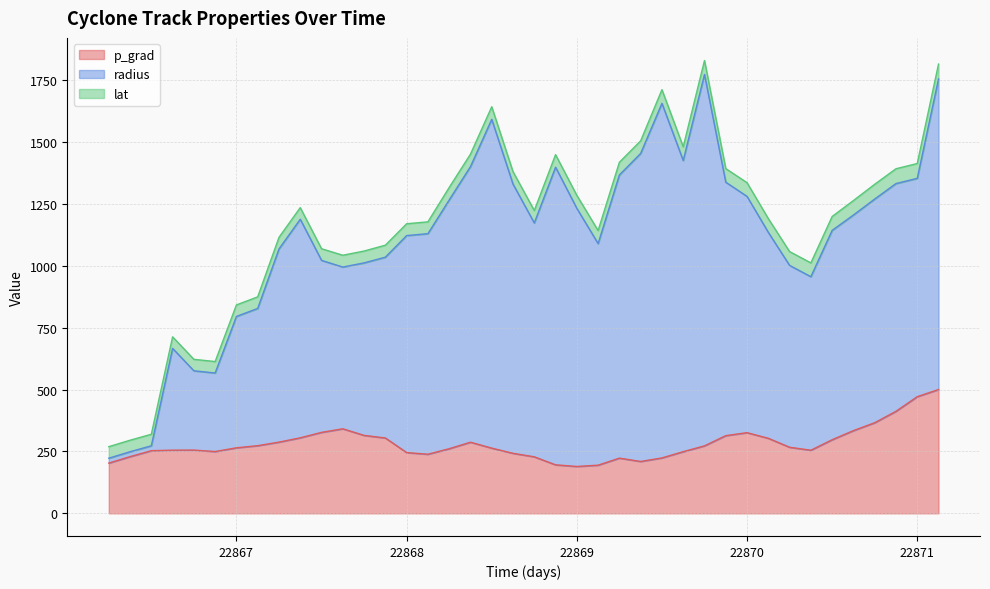

What is the highest value of the p_grad series?

500.0